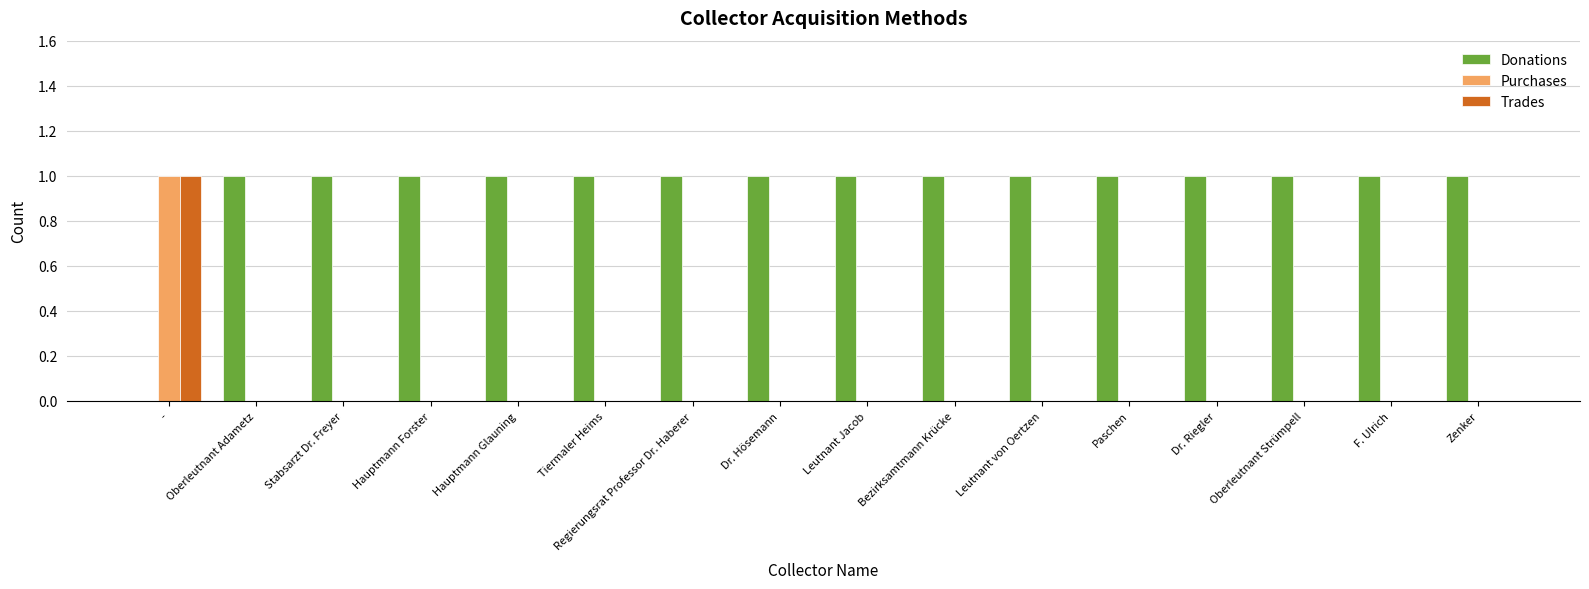

What is the maximum value for Trades?

1